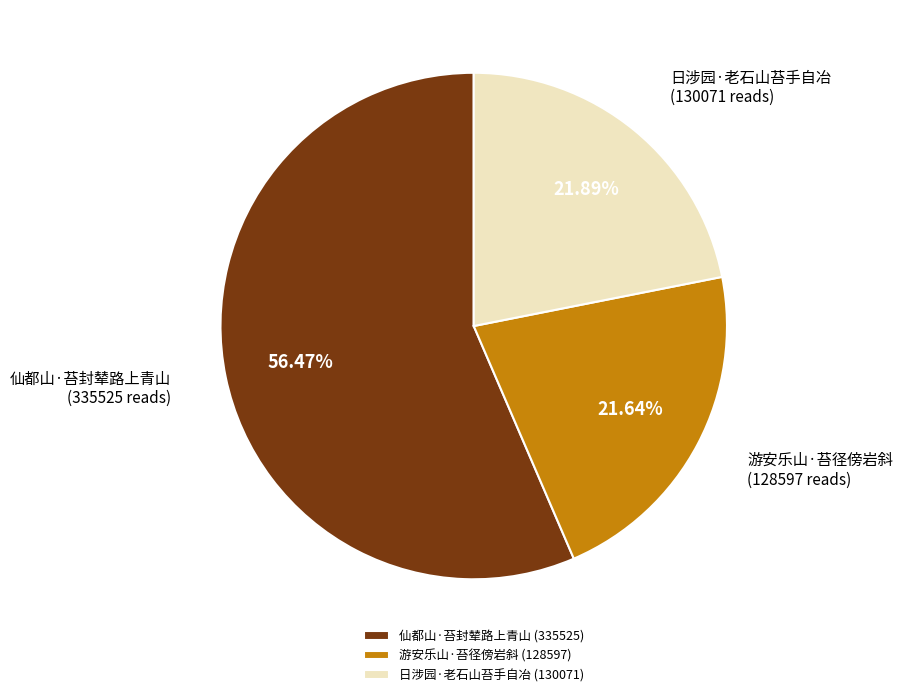

Which has a higher value, 日涉园·老石山苔手自冶 or 仙都山·苔封辇路上青山?

仙都山·苔封辇路上青山